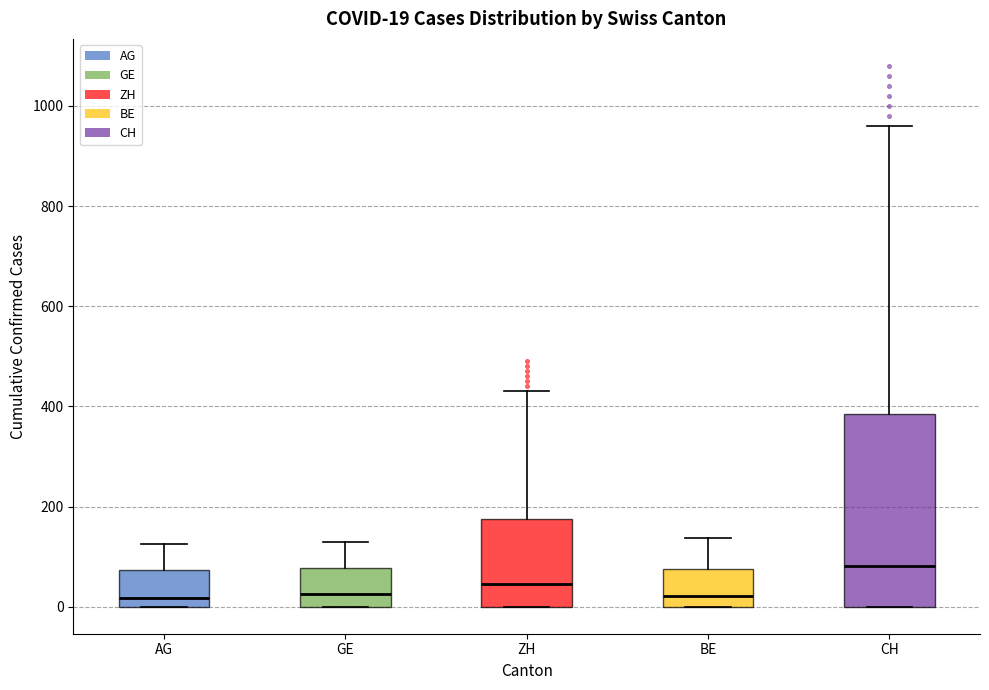

Which box has the highest median line?

CH